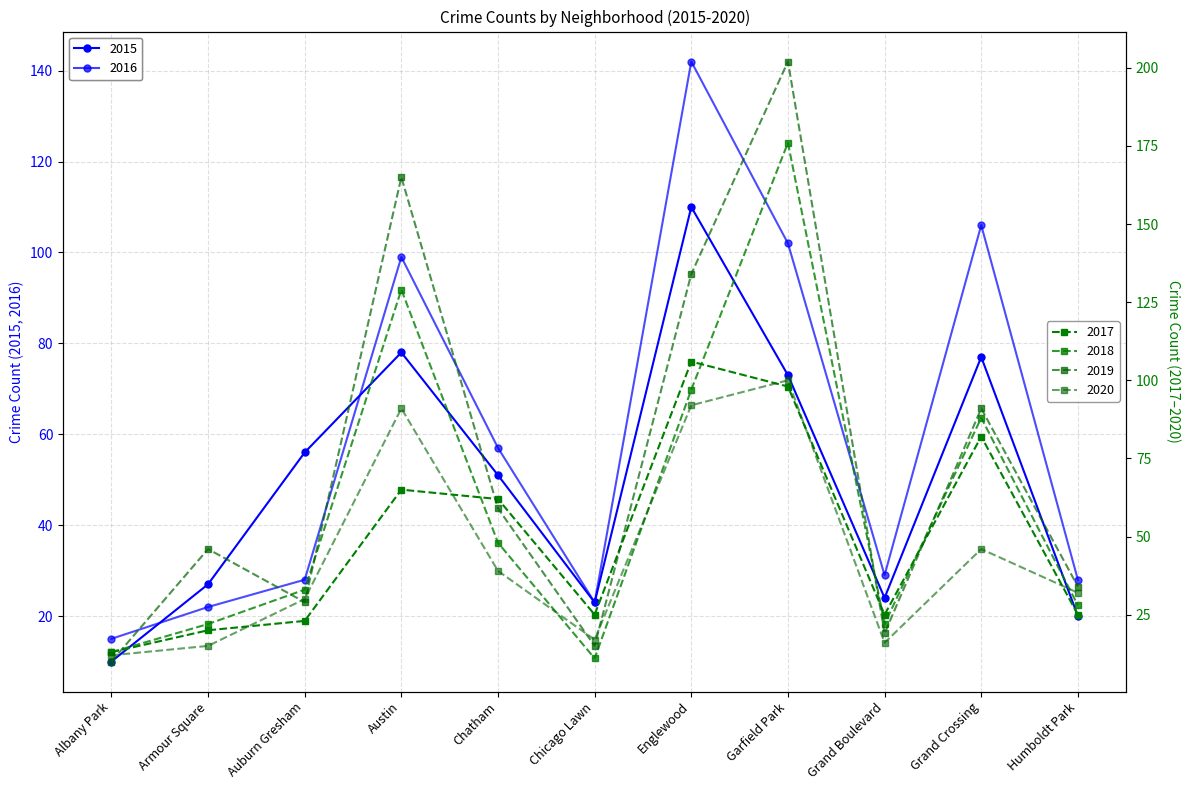

What is the sum of all 2020 values?

490